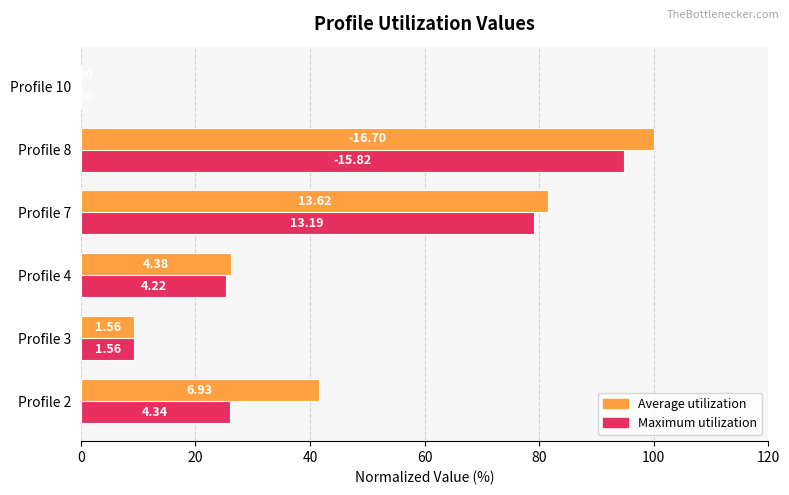

What are all the series names shown in the legend?

Average utilization, Maximum utilization